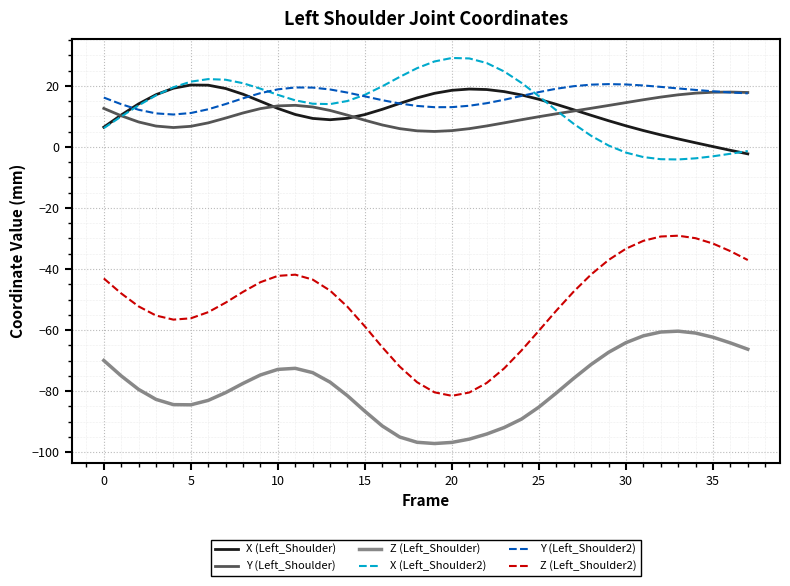

Is this an area chart (filled region under the line)?

No